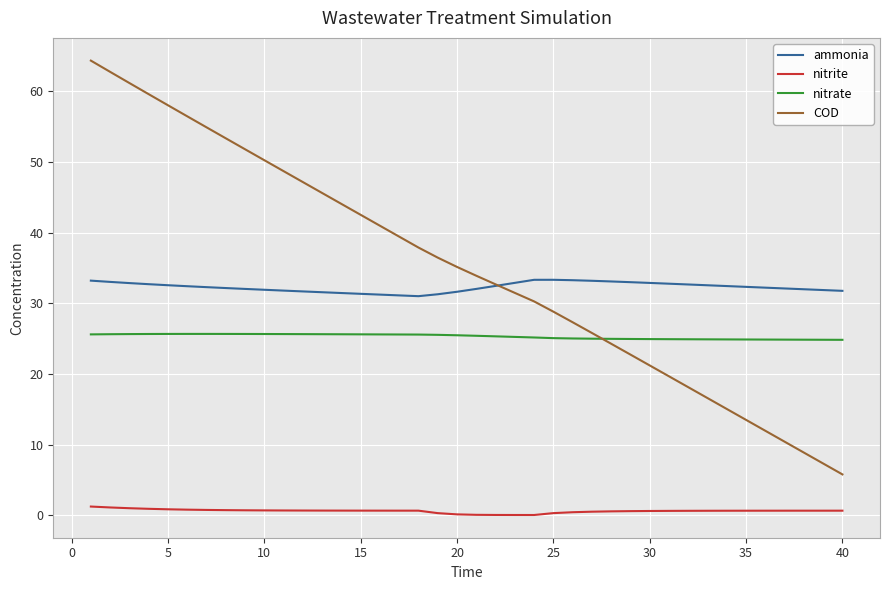

List the series in order of their peak value, highest first.

COD, ammonia, nitrate, nitrite